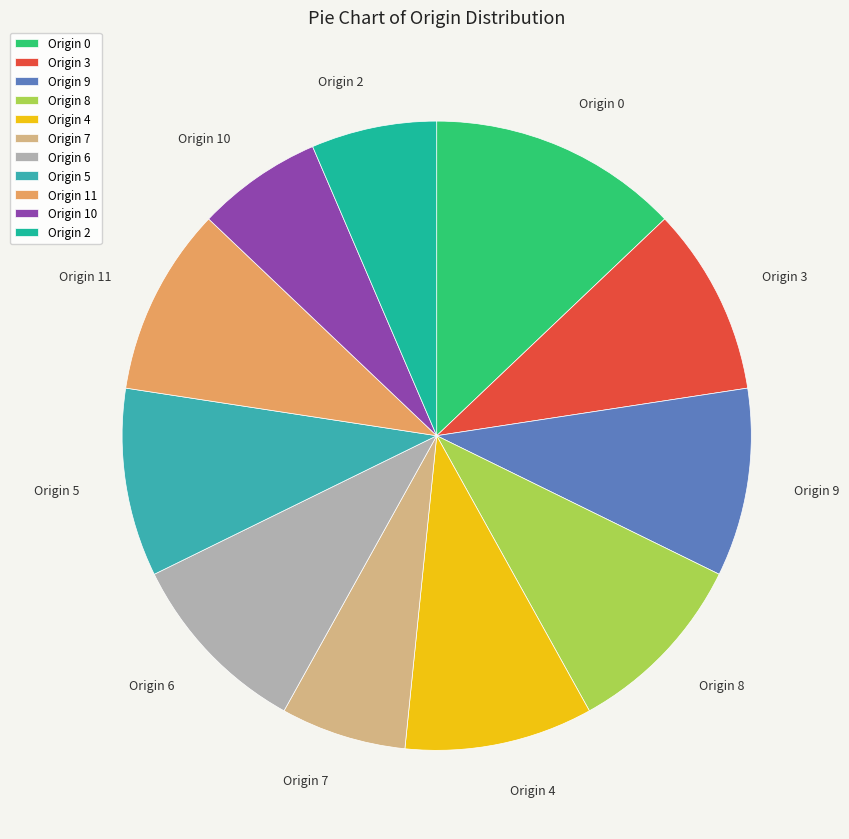

Is there any slice that represents more than half of the pie?

No